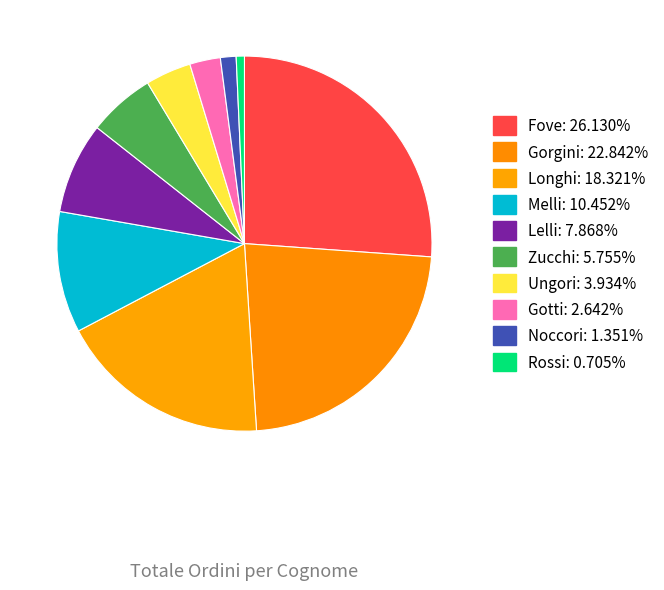

How many segments does this pie chart have?

10